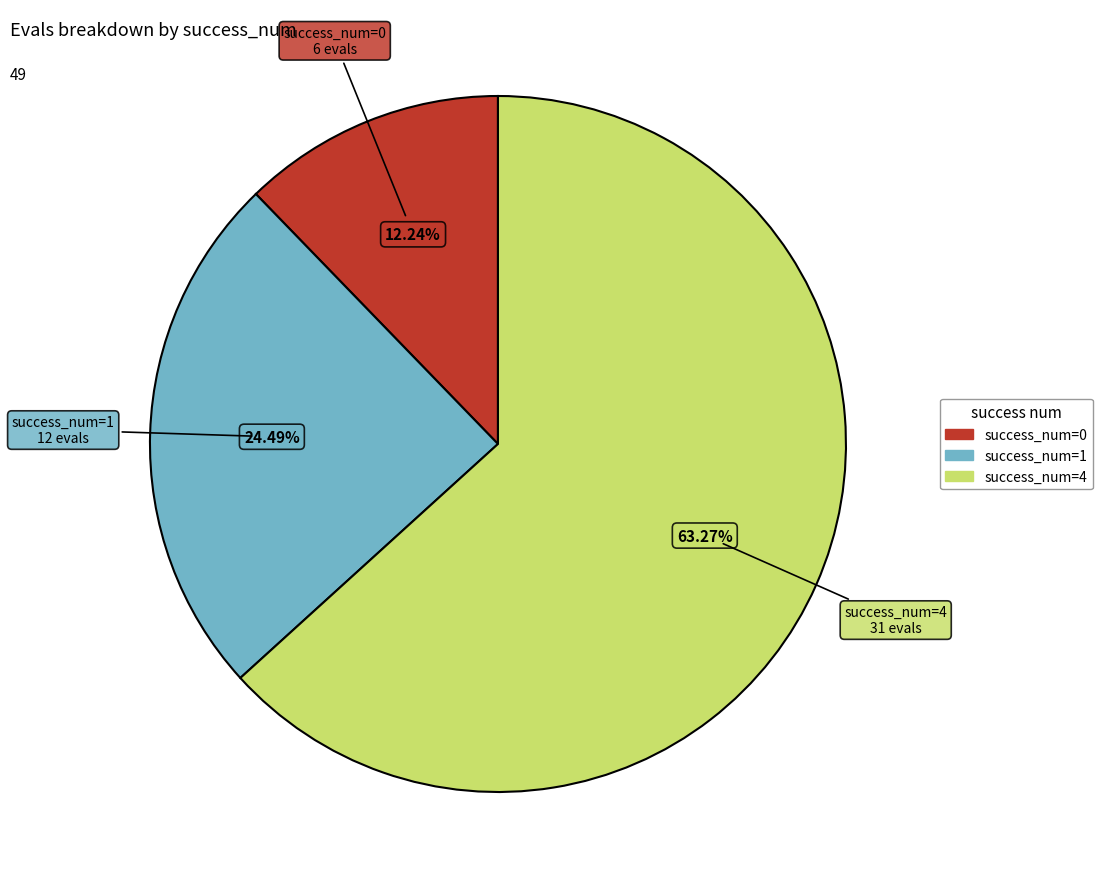

Is there any slice that represents more than half of the pie?

Yes